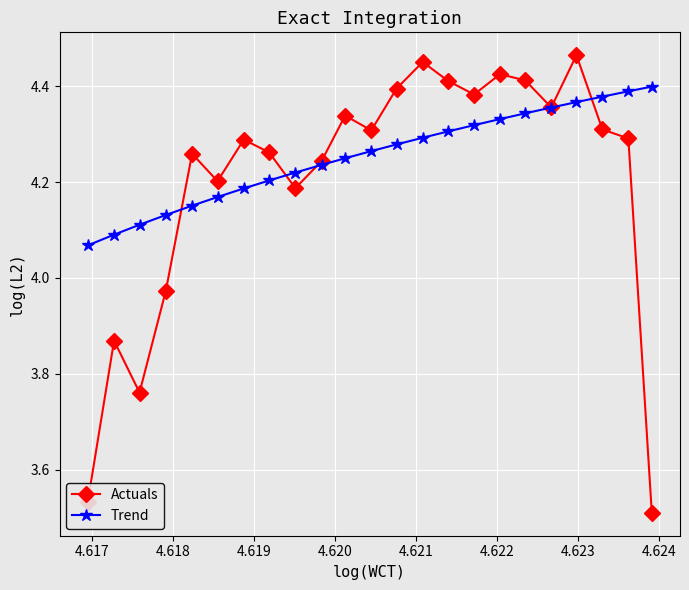

Rank the series by their average value, from highest to lowest.

Trend, Actuals